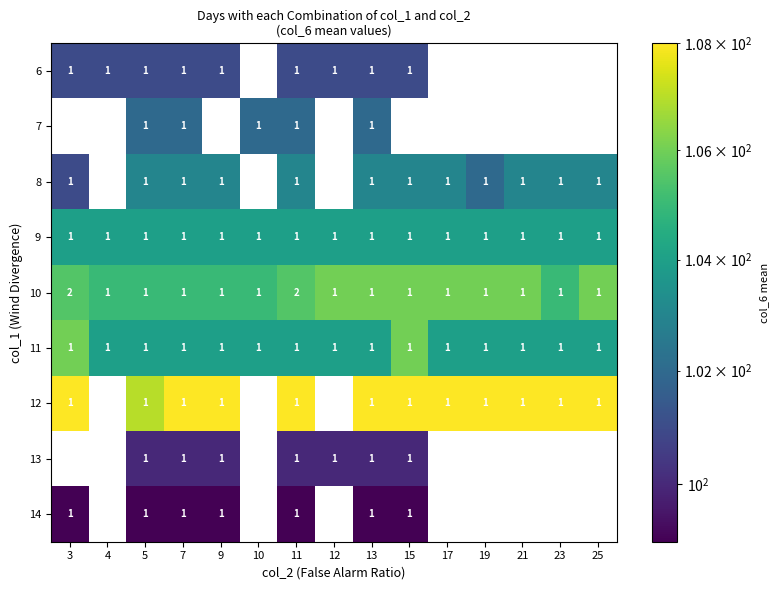

What is the sum of all 9 values?

15